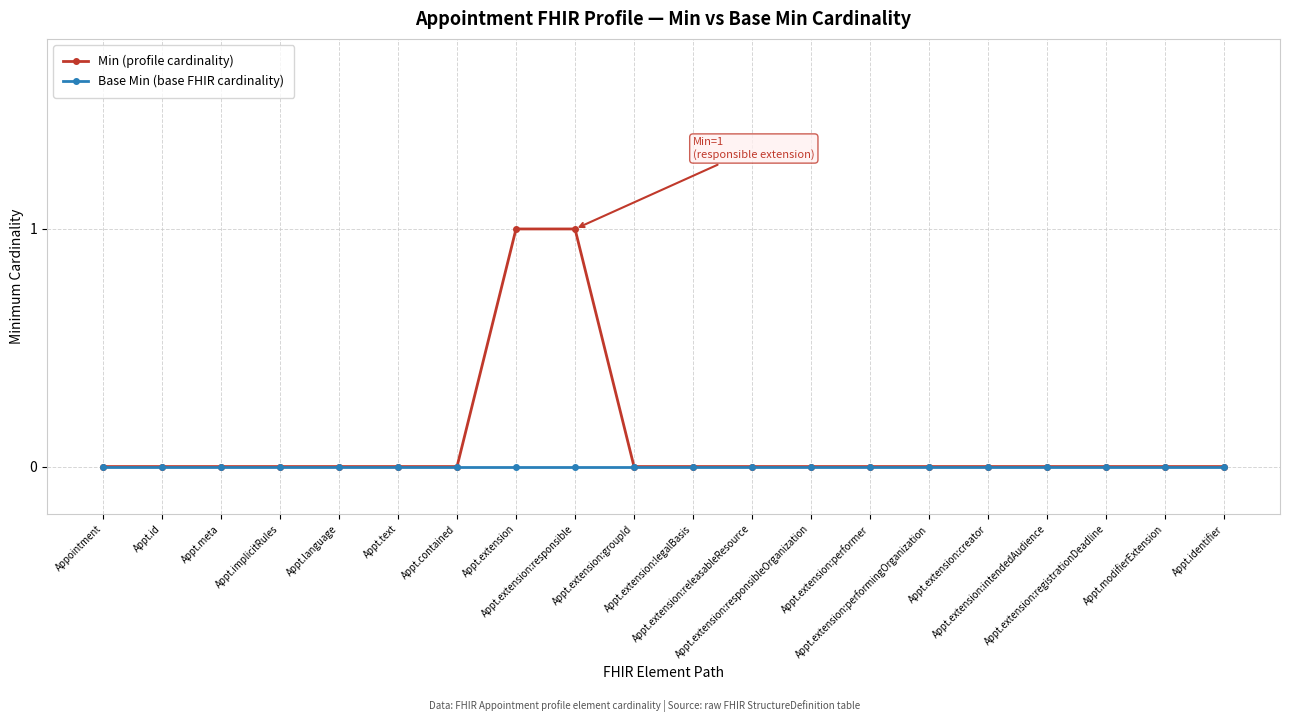

Reading left to right, extract all data points from this chart.

Min (profile cardinality): Appointment=0	Appt.id=0	Appt.meta=0	Appt.implicitRules=0	Appt.language=0	Appt.text=0	Appt.contained=0	Appt.extension=1	Appt.extension:responsible=1	Appt.extension:groupId=0	Appt.extension:legalBasis=0	Appt.extension:releasableResource=0	Appt.extension:responsibleOrganization=0	Appt.extension:performer=0	Appt.extension:performingOrganization=0	Appt.extension:creator=0	Appt.extension:intendedAudience=0	Appt.extension:registrationDeadline=0	Appt.modifierExtension=0	Appt.identifier=0
Base Min (base FHIR cardinality): Appointment=0	Appt.id=0	Appt.meta=0	Appt.implicitRules=0	Appt.language=0	Appt.text=0	Appt.contained=0	Appt.extension=0	Appt.extension:responsible=0	Appt.extension:groupId=0	Appt.extension:legalBasis=0	Appt.extension:releasableResource=0	Appt.extension:responsibleOrganization=0	Appt.extension:performer=0	Appt.extension:performingOrganization=0	Appt.extension:creator=0	Appt.extension:intendedAudience=0	Appt.extension:registrationDeadline=0	Appt.modifierExtension=0	Appt.identifier=0